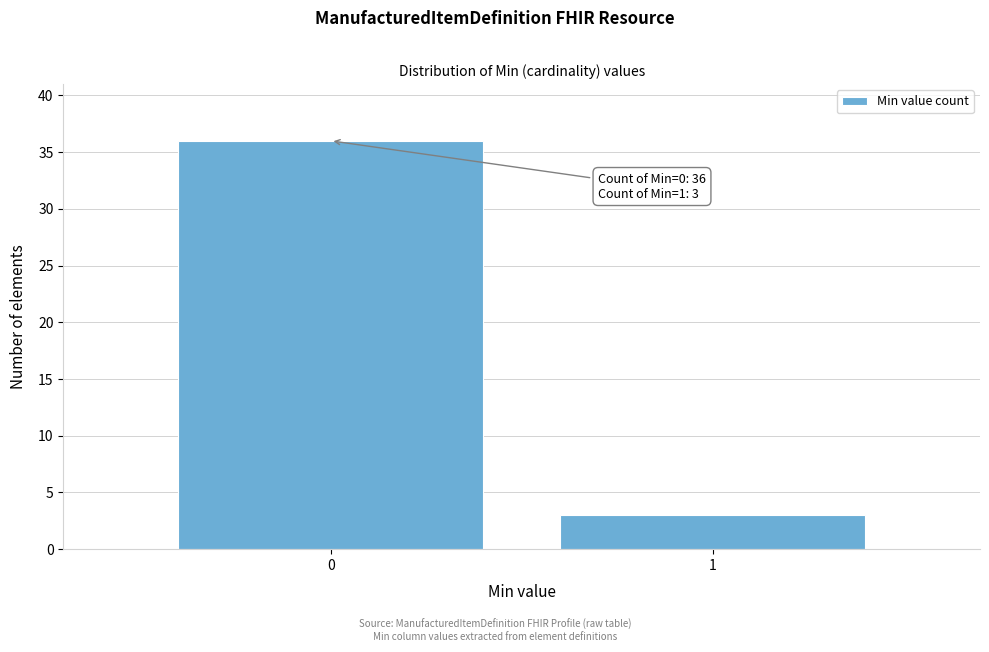

Reading left to right, what are all the values shown in this chart?

36	3